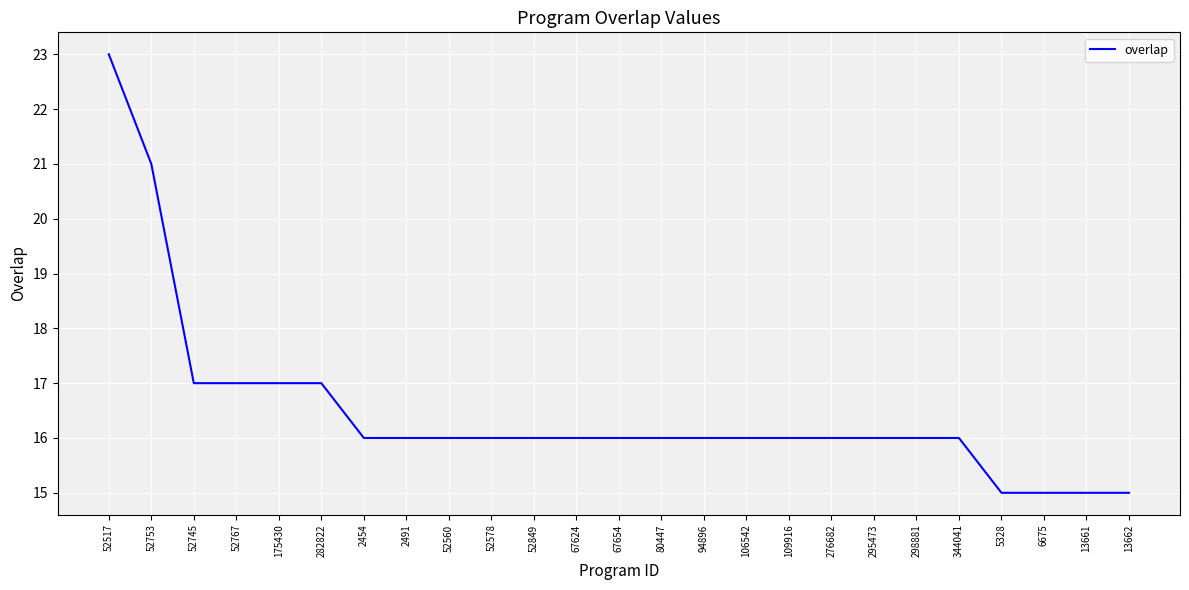

Reading right to left, list all the values displayed in this chart.

15	15	15	15	16	16	16	16	16	16	16	16	16	16	16	16	16	16	16	17	17	17	17	21	23